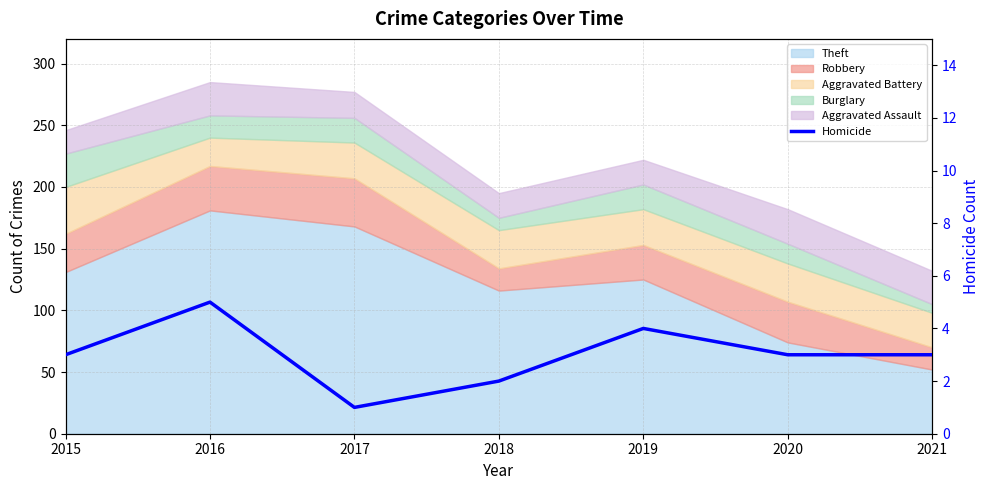

How many values are between 2 and 4?

5